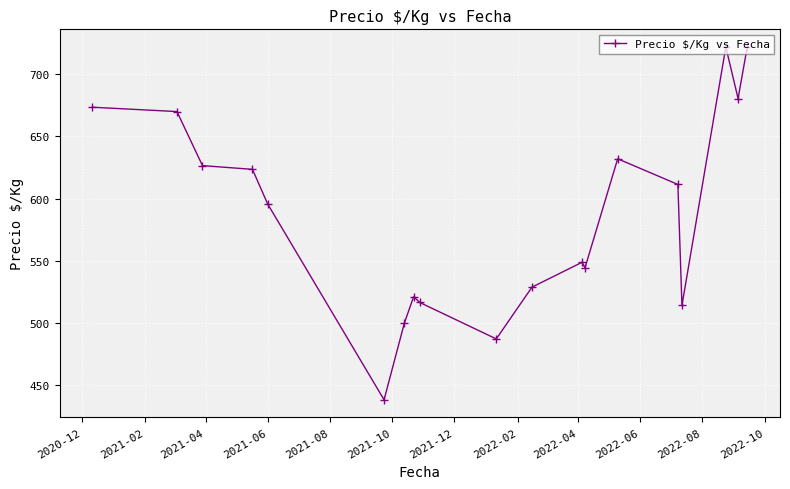

What is the value of the 10th point from the left?

487.0